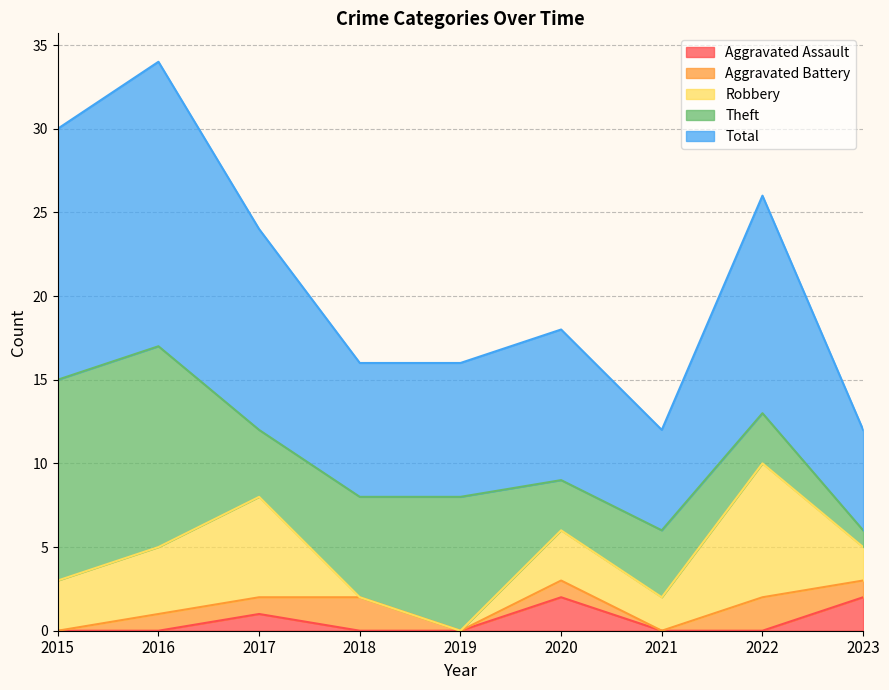

How many interior local peaks does the Aggravated Assault series have?

2